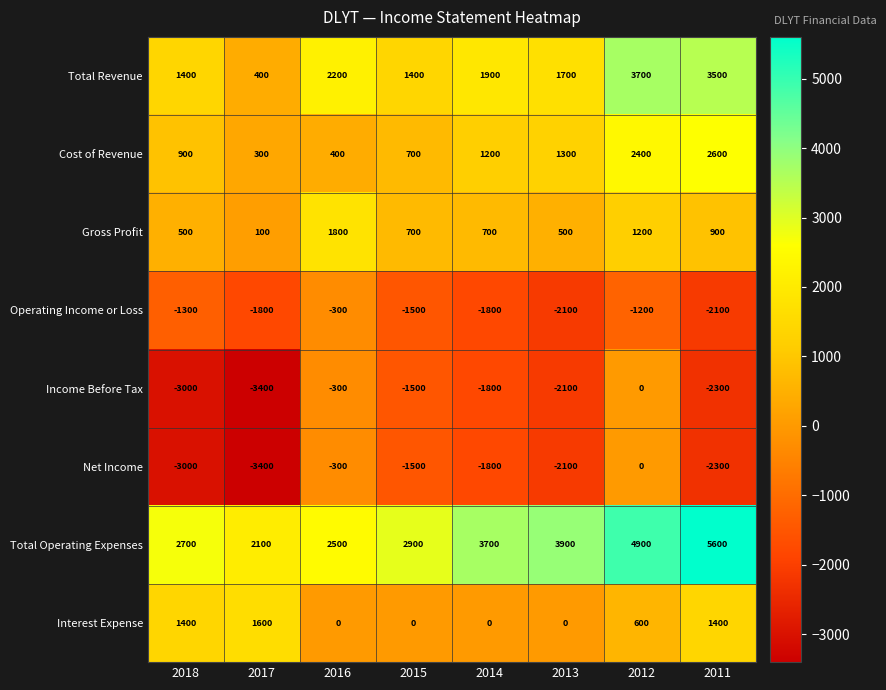

List the labels in order of Net Income value, largest first.

2012, 2016, 2015, 2014, 2013, 2011, 2018, 2017